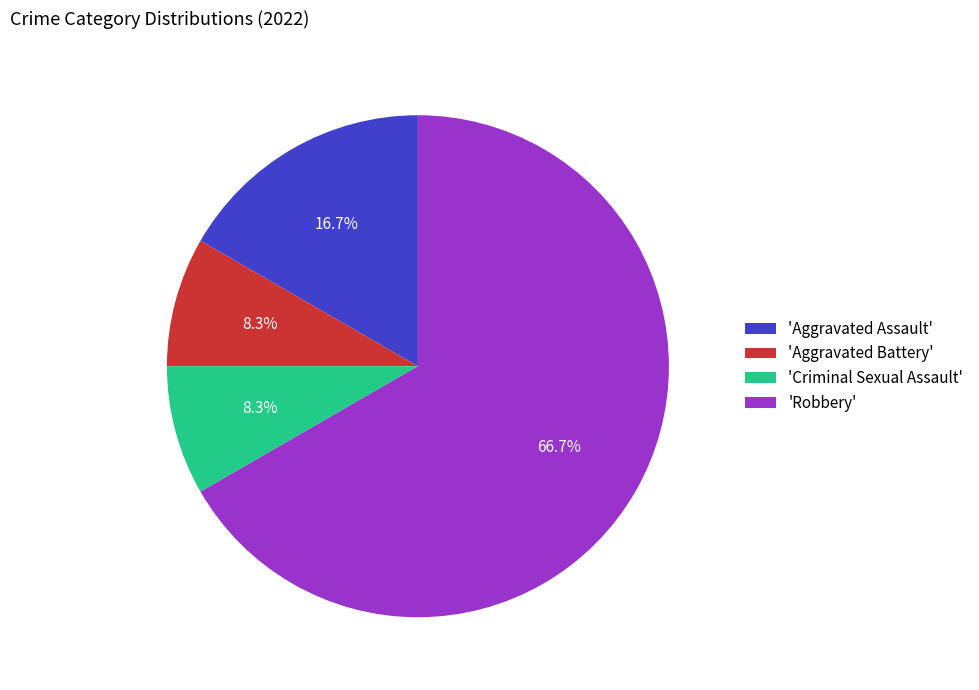

How many slices are in this pie chart?

4